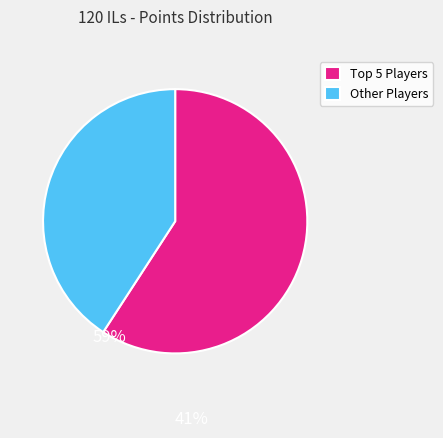

Rank the categories by value from lowest to highest.

Other Players, Top 5 Players